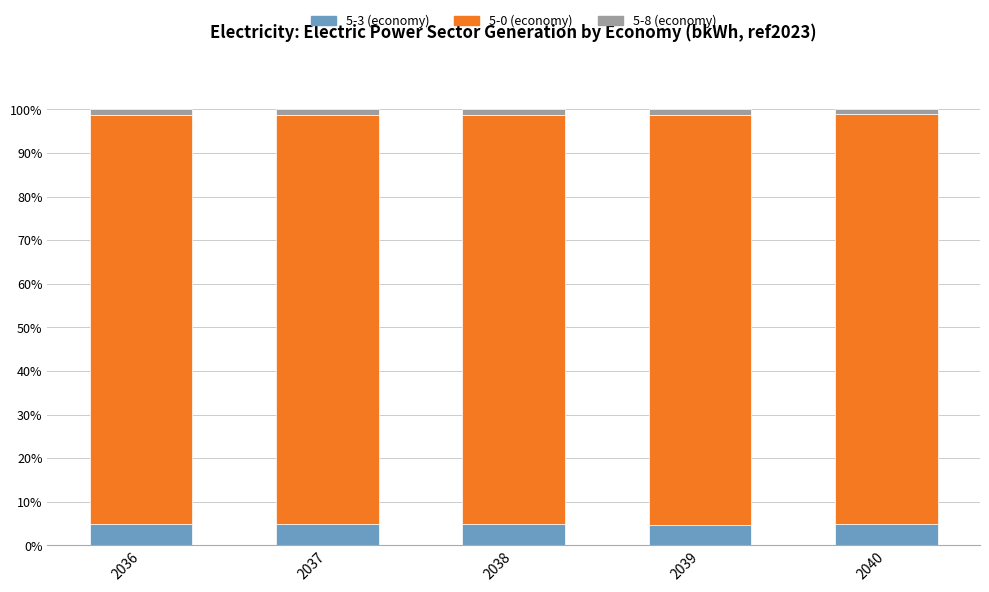

What is the average value of the 5-3 (economy) series?

4.9